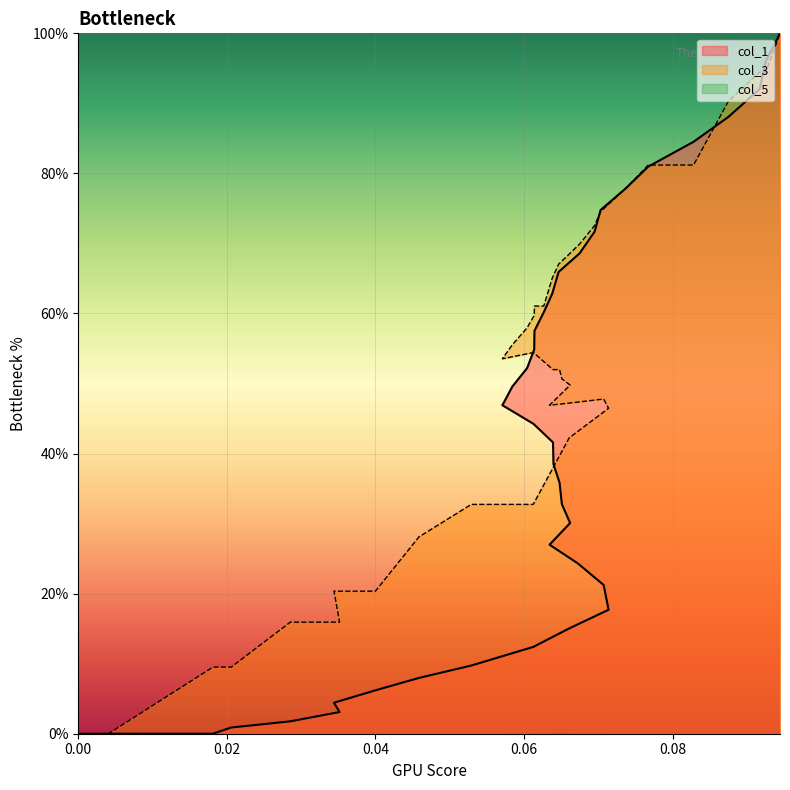

Rank the series by their maximum value, from highest to lowest.

col_1, col_3